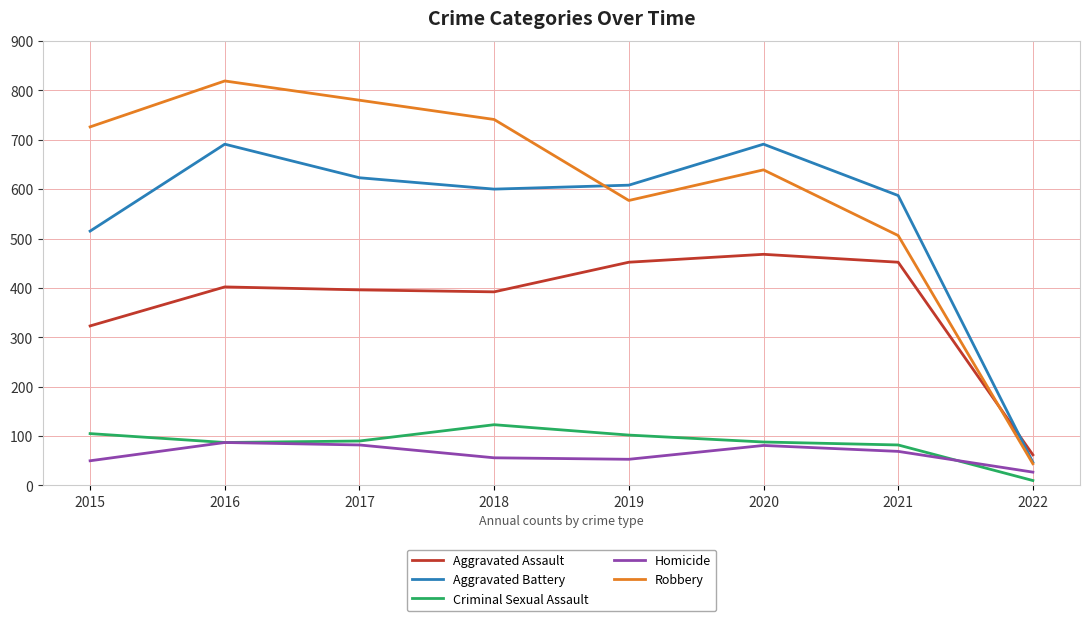

What is the difference between the second highest and minimum values in the Criminal Sexual Assault series?

95